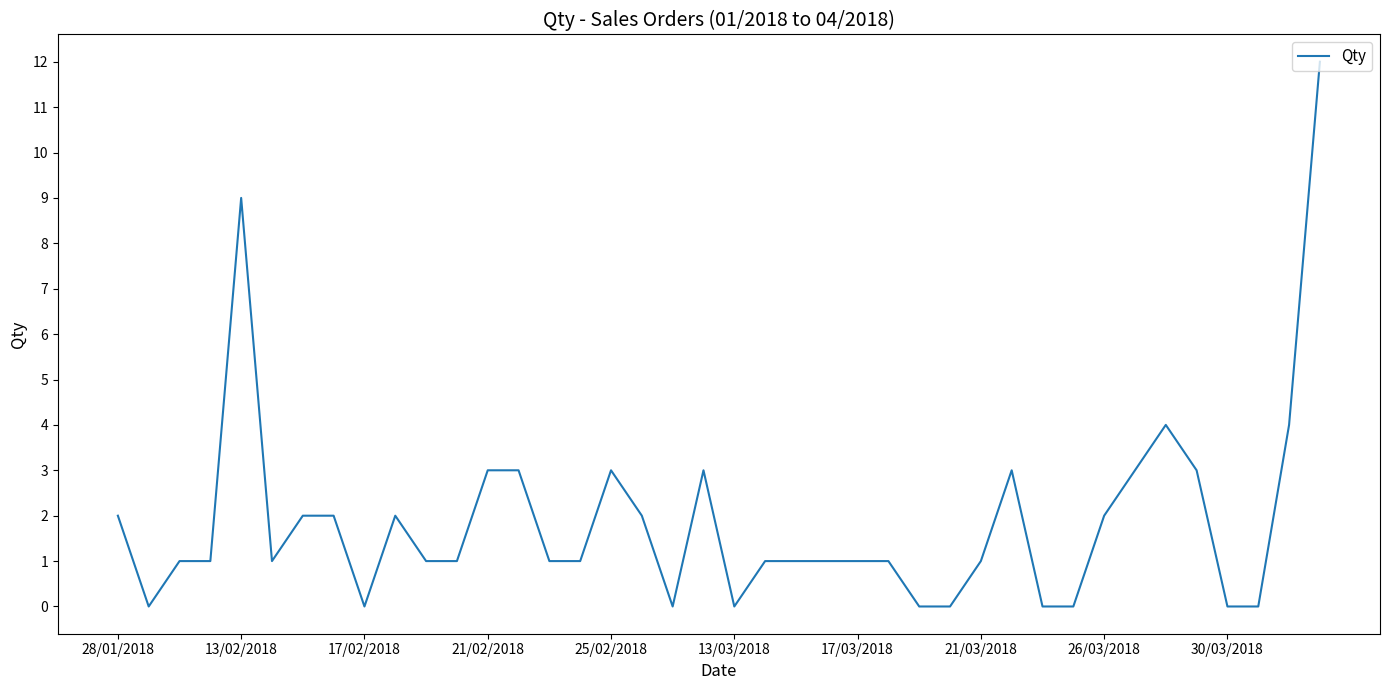

Reading left to right, what are all the values shown in this chart?

2	0	1	1	9	1	2	2	0	2	1	1	3	3	1	1	3	2	0	3	0	1	1	1	1	1	0	0	1	3	0	0	2	3	4	3	0	0	4	12